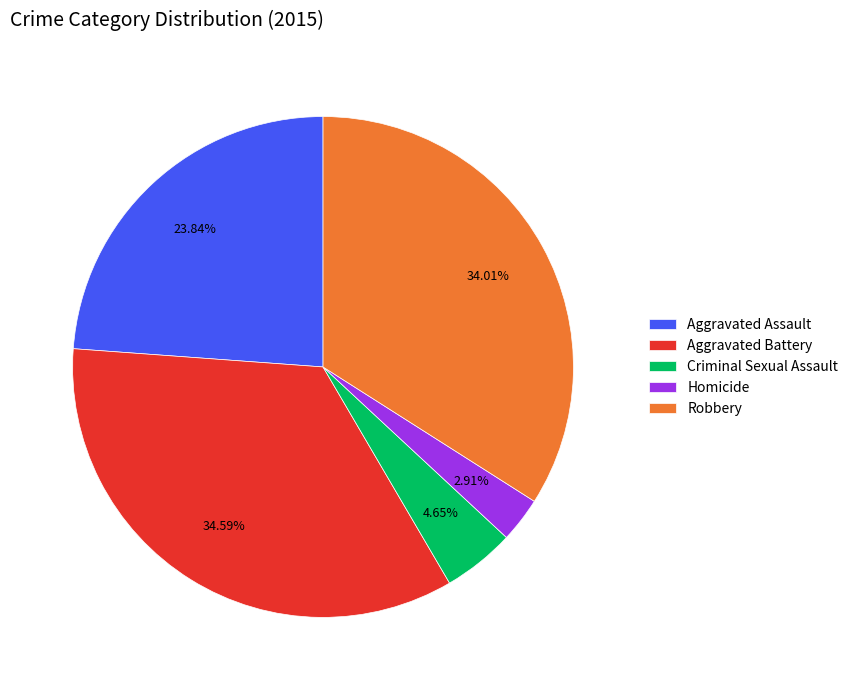

Which category has the biggest portion of the pie?

Aggravated Battery